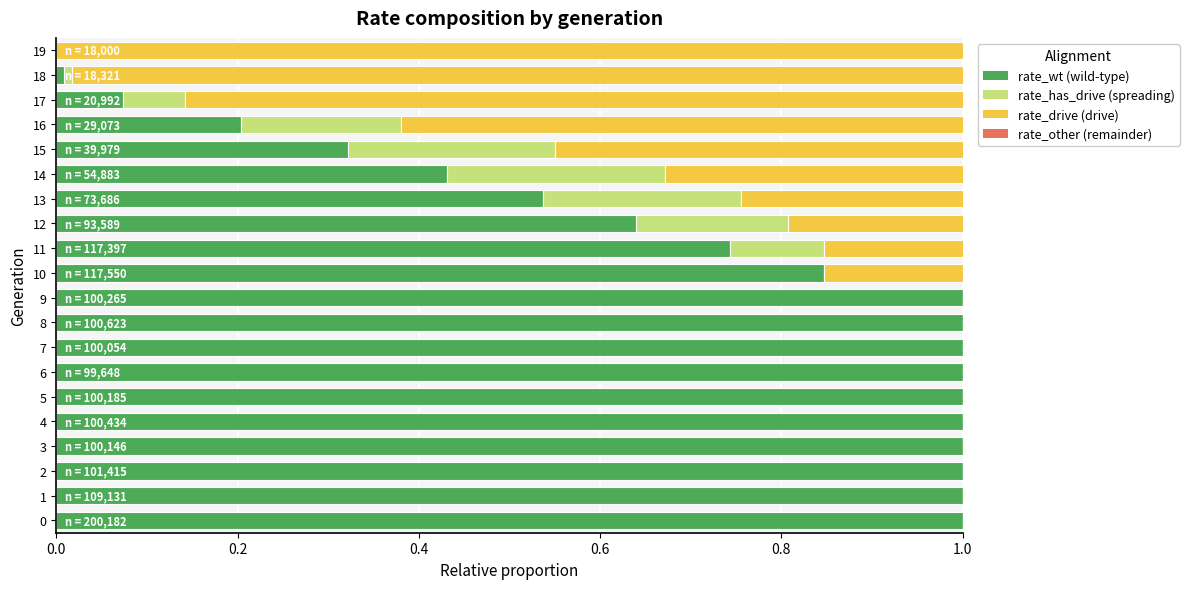

The rate_has_drive series shows 0.1 at 17. True or false?

True